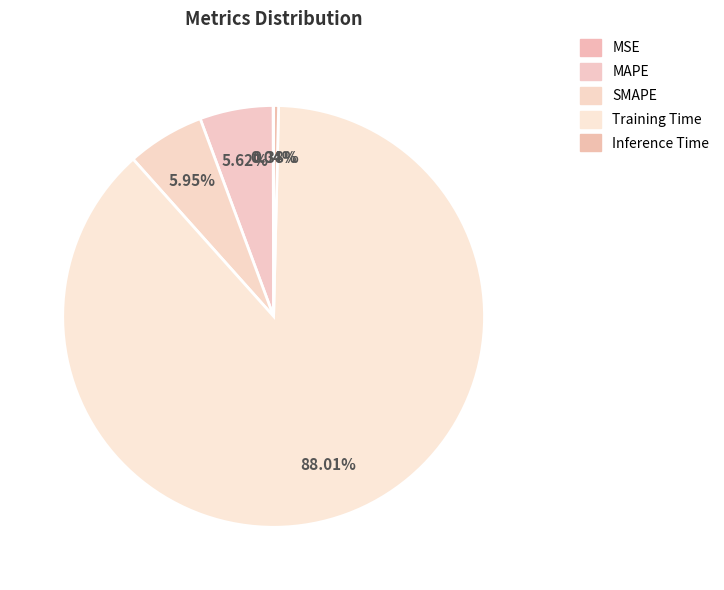

Which category accounts for the majority?

Training Time